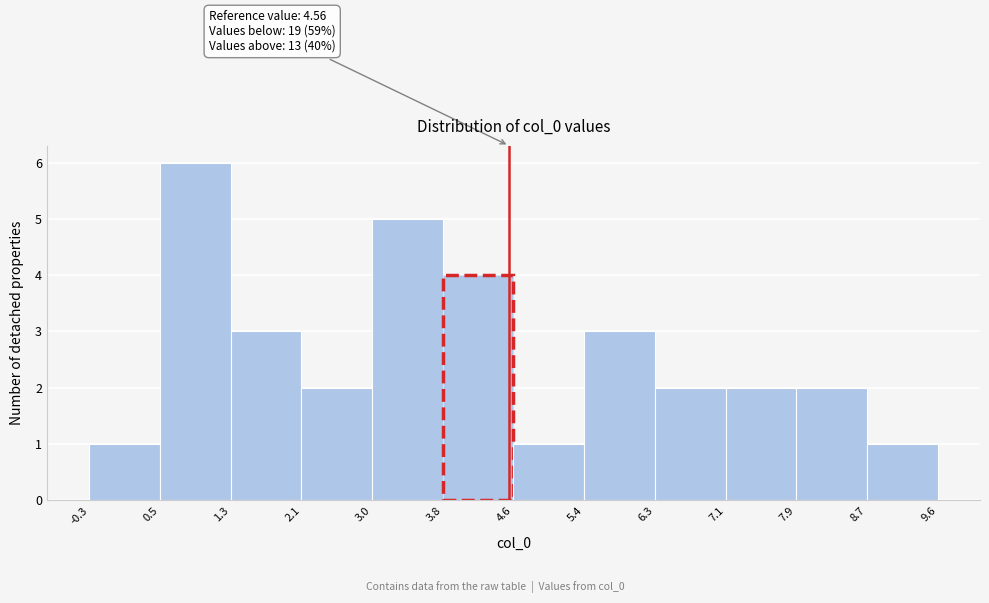

Which range on the x-axis has the tallest bar?

0.5 to 1.3